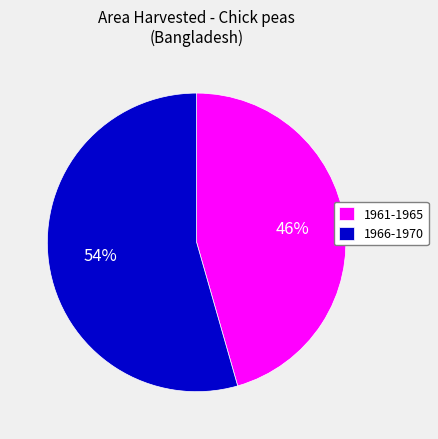

To the nearest percent, what is the average slice percentage?

50%